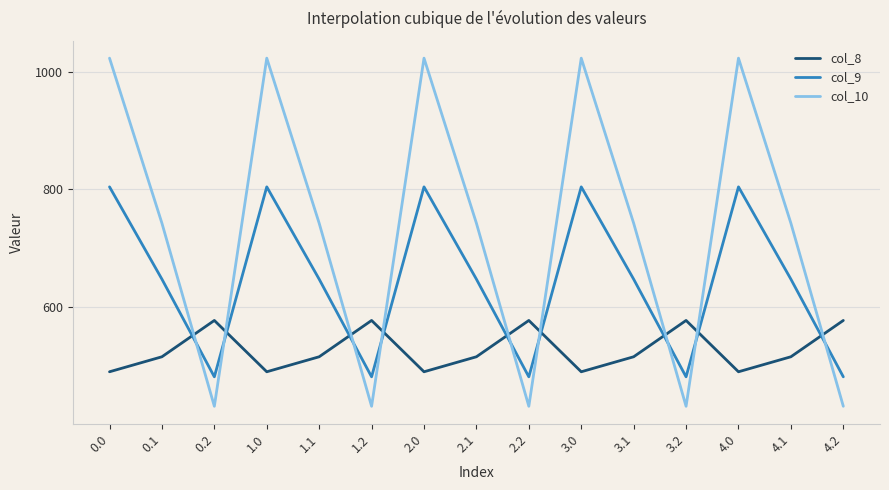

True or false: col_8 has a value of 576.6 at 1.2.

True